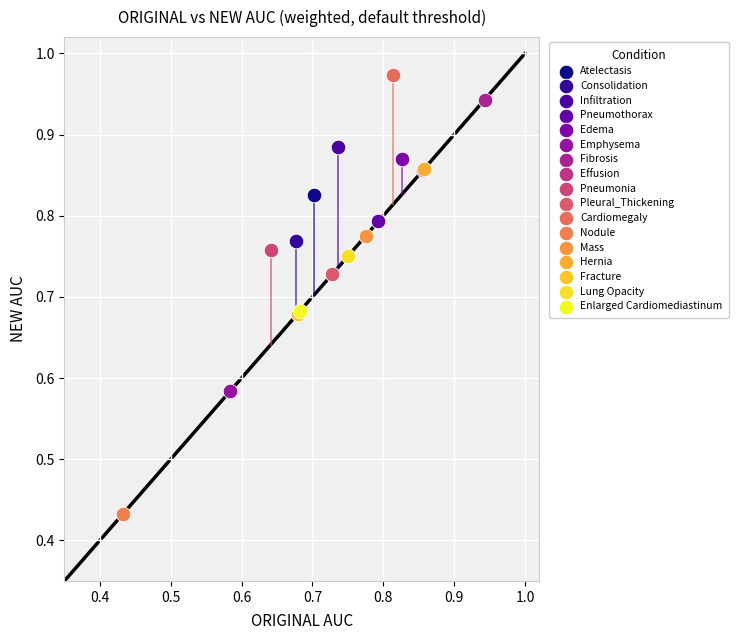

What are all the series names shown in the legend?

Atelectasis, Consolidation, Infiltration, Pneumothorax, Edema, Emphysema, Fibrosis, Effusion, Pneumonia, Pleural_Thickening, Cardiomegaly, Nodule, Mass, Hernia, Fracture, Lung Opacity, Enlarged Cardiomediastinum